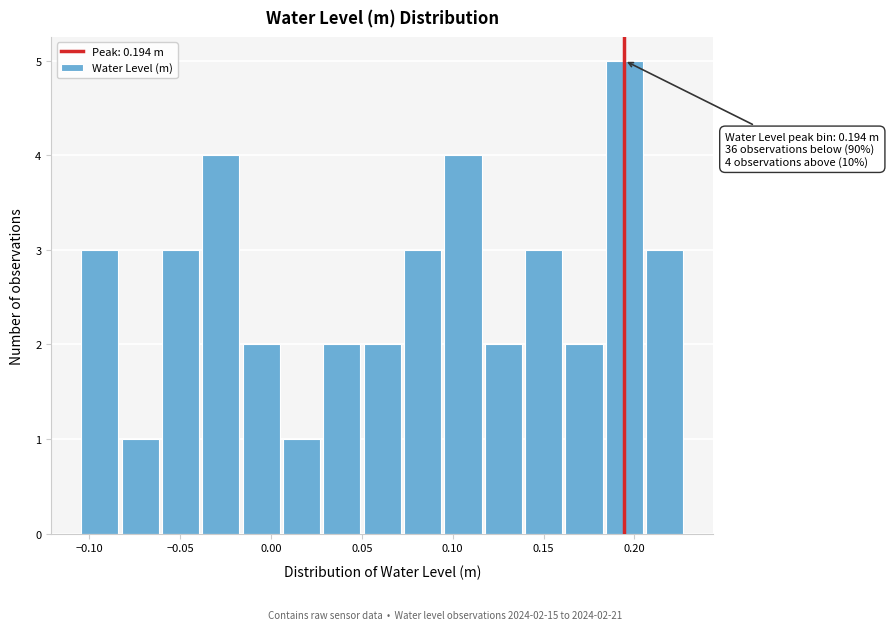

Over which range of the x-axis is the bar tallest?

0.185 to 0.205